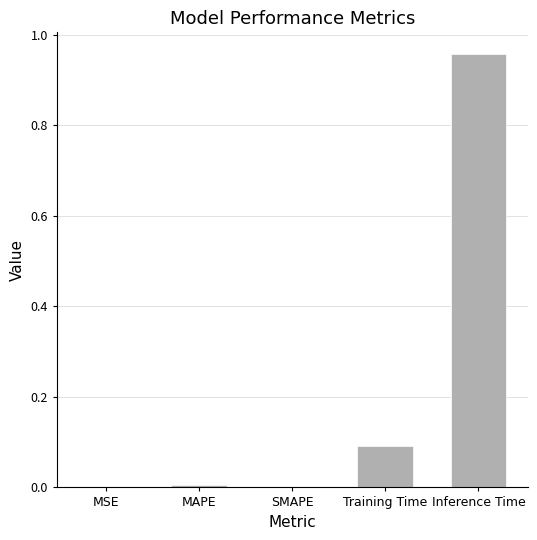

The chart shows a value of 0.1 at Training Time. True or false?

True